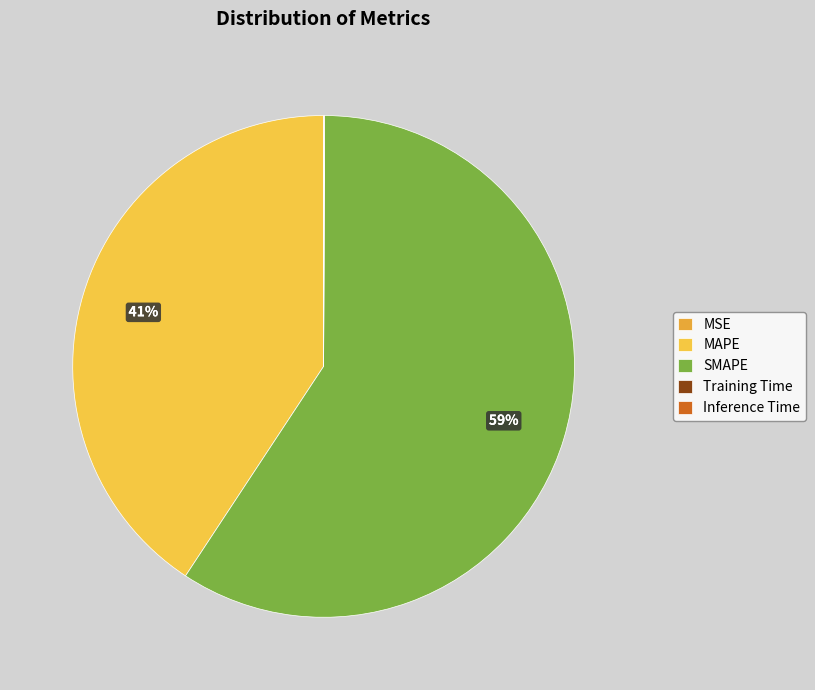

Combined, do Training Time and SMAPE account for over 50%?

Yes